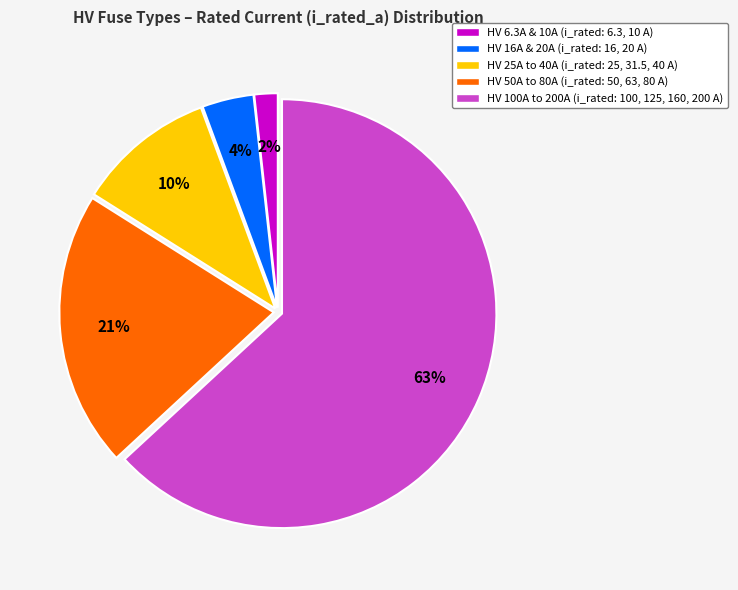

To the nearest percent, what is the difference between the largest and smallest slice percentages?

61%